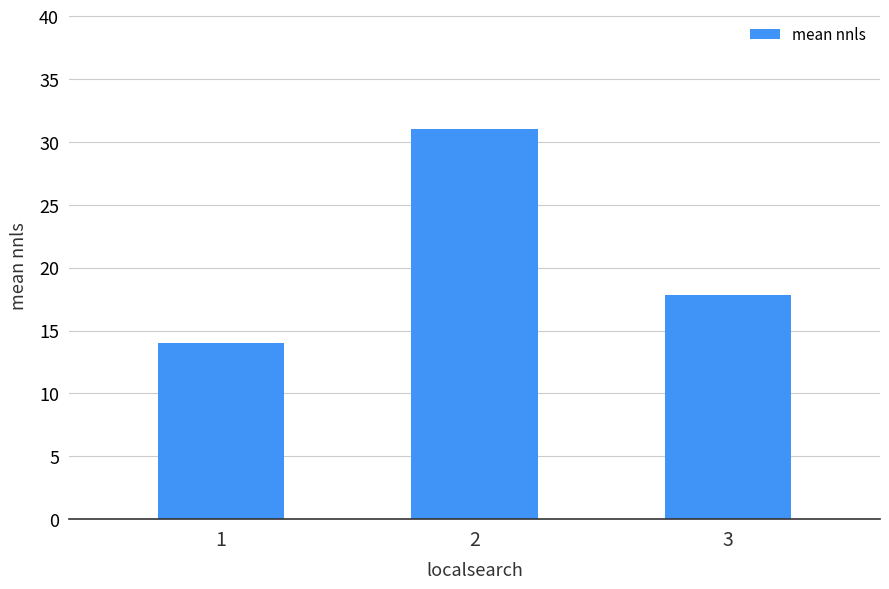

What is the average value?

21.0